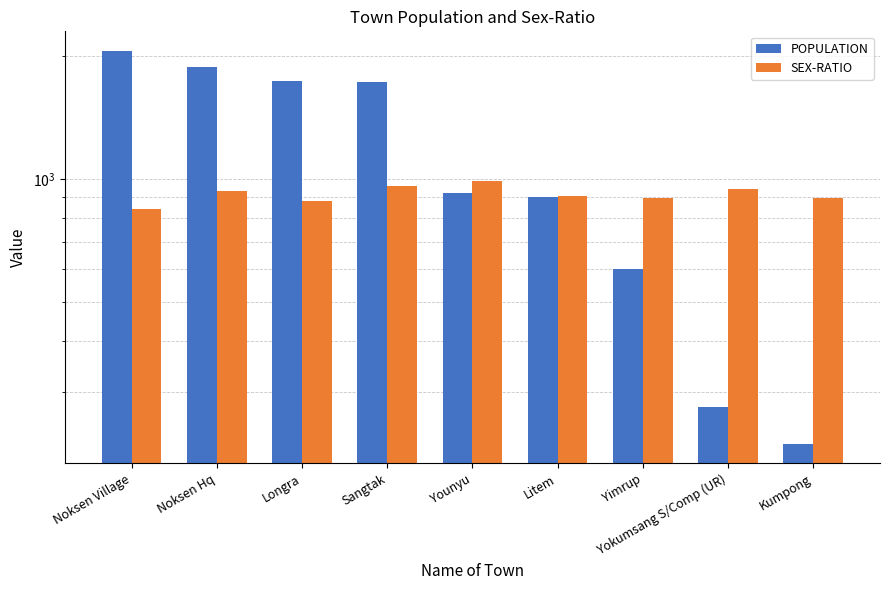

List the series in order of their peak value, lowest first.

SEX-RATIO, POPULATION